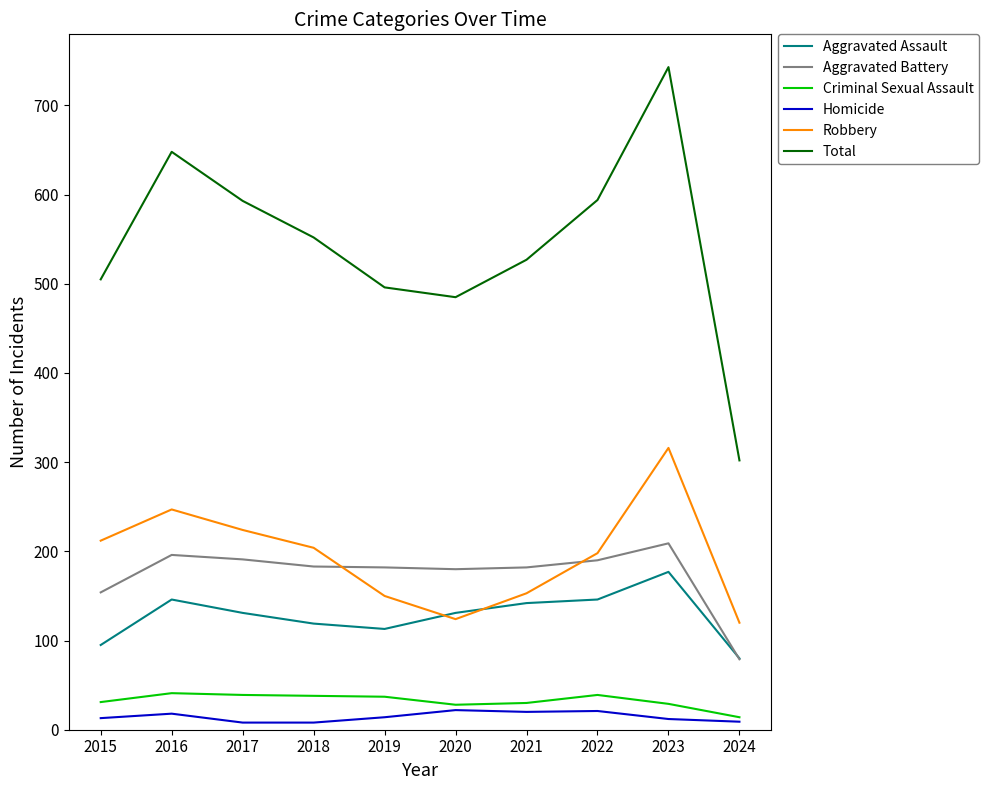

True or false: Aggravated Battery has more than 0 interior local peaks.

True